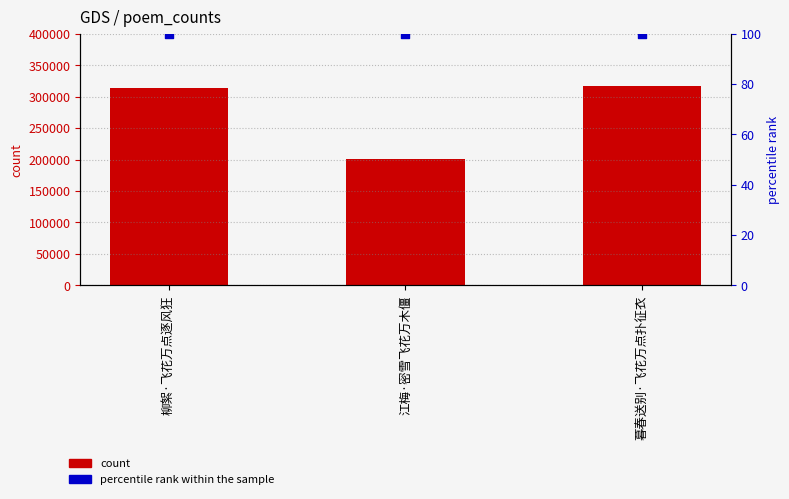

What are all the series names shown in the legend?

count, percentile rank within the sample